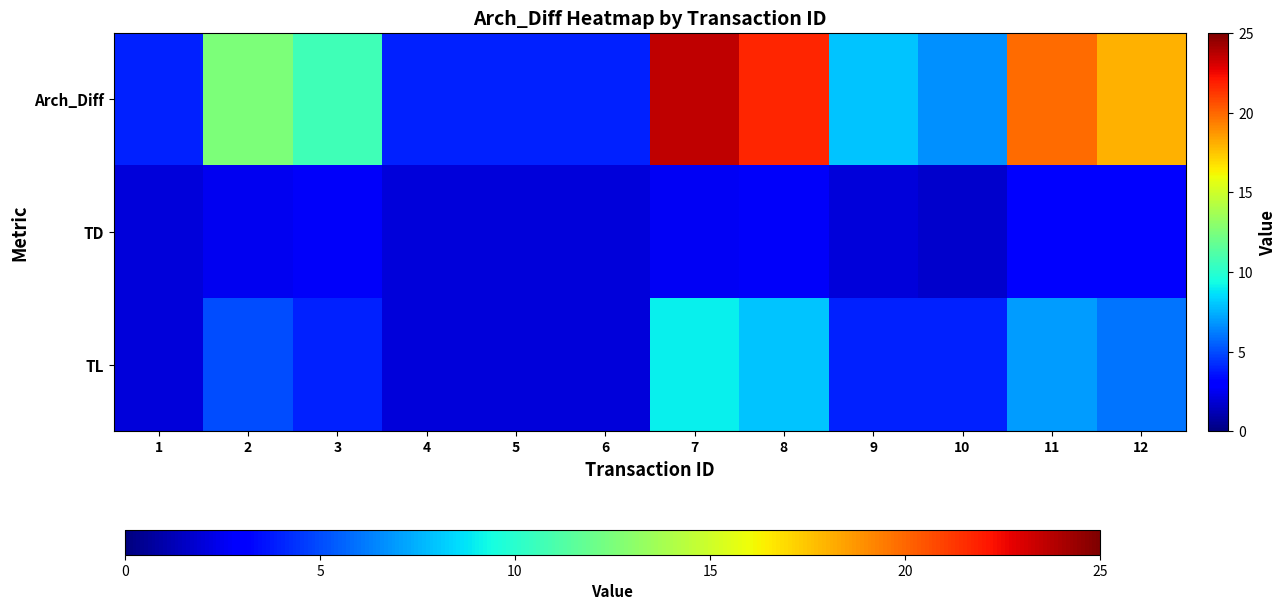

What is the greatest value displayed?

23.6